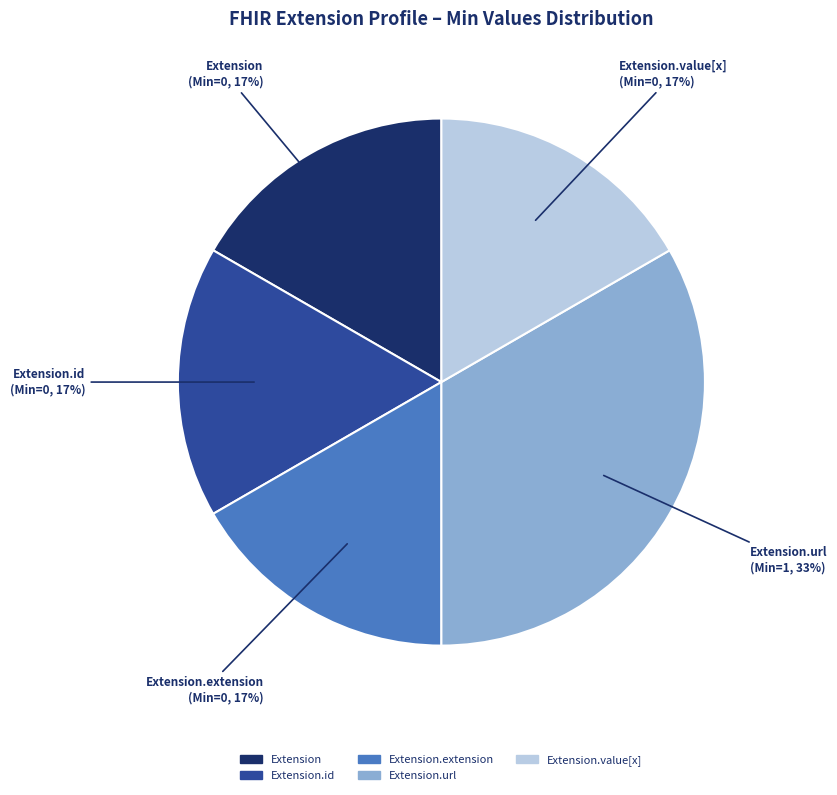

How many slices are in this pie chart?

5